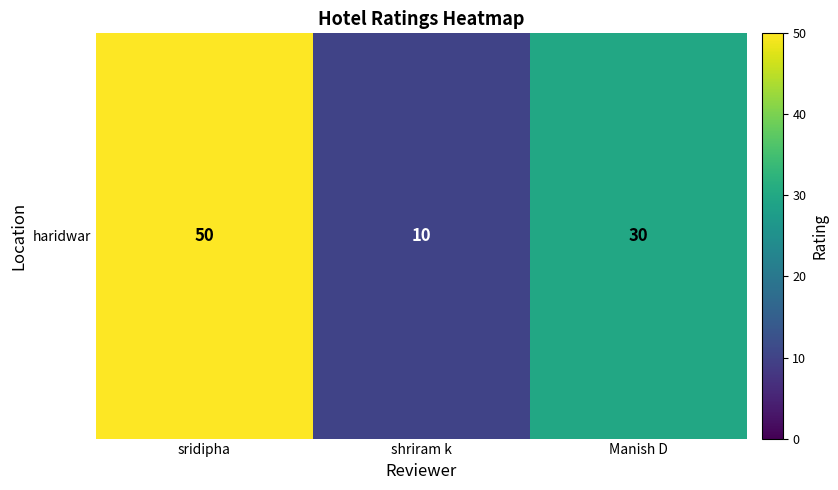

What is the change in value from shriram k to Manish D?

+20